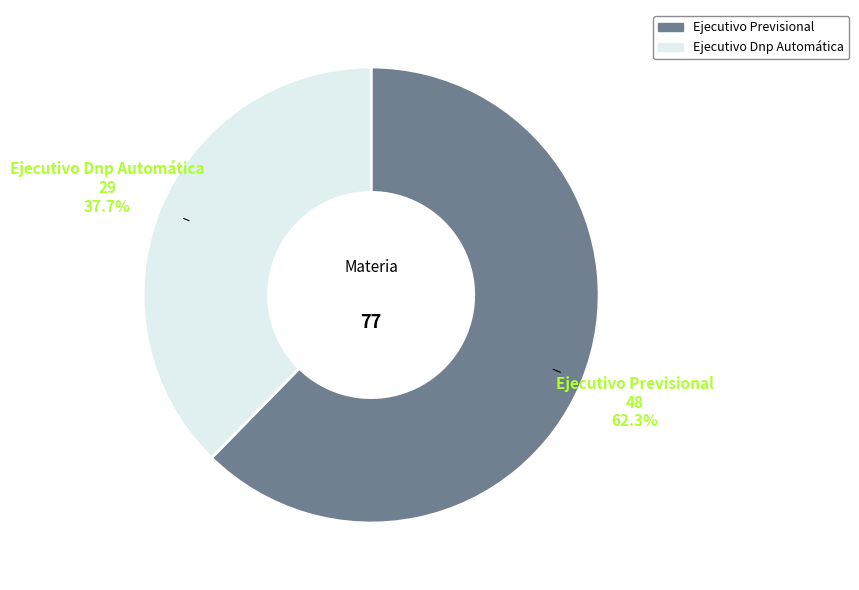

How many slices are in this pie chart?

2